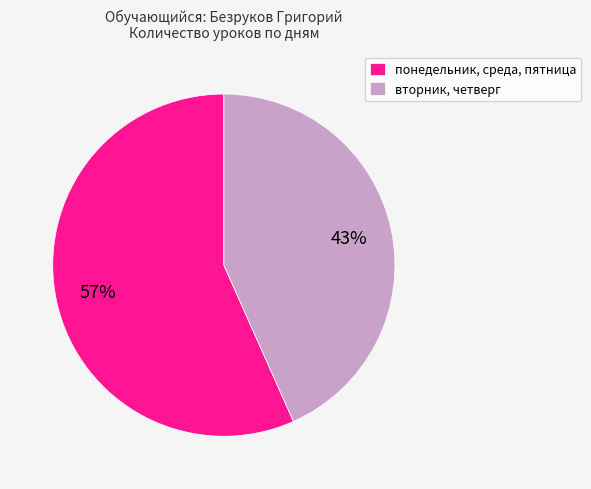

Which slice is the largest?

понедельник, среда, пятница